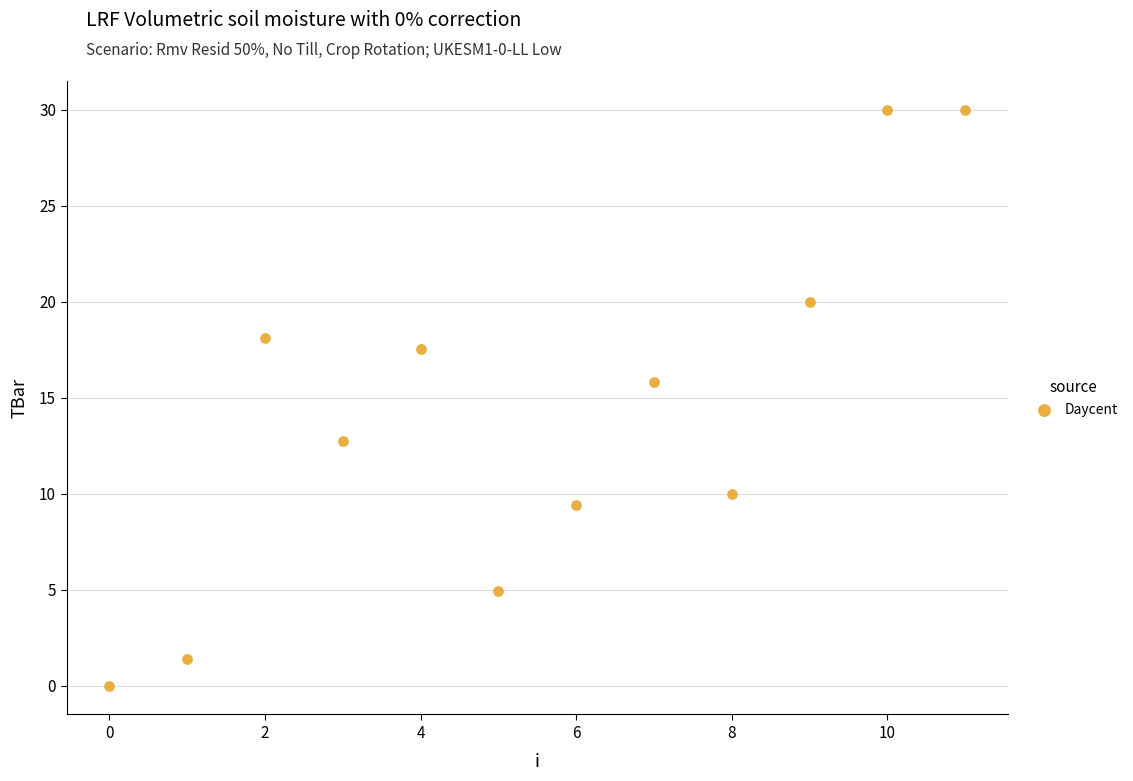

What Y value in the scatter plot is closest to 15?

15.8